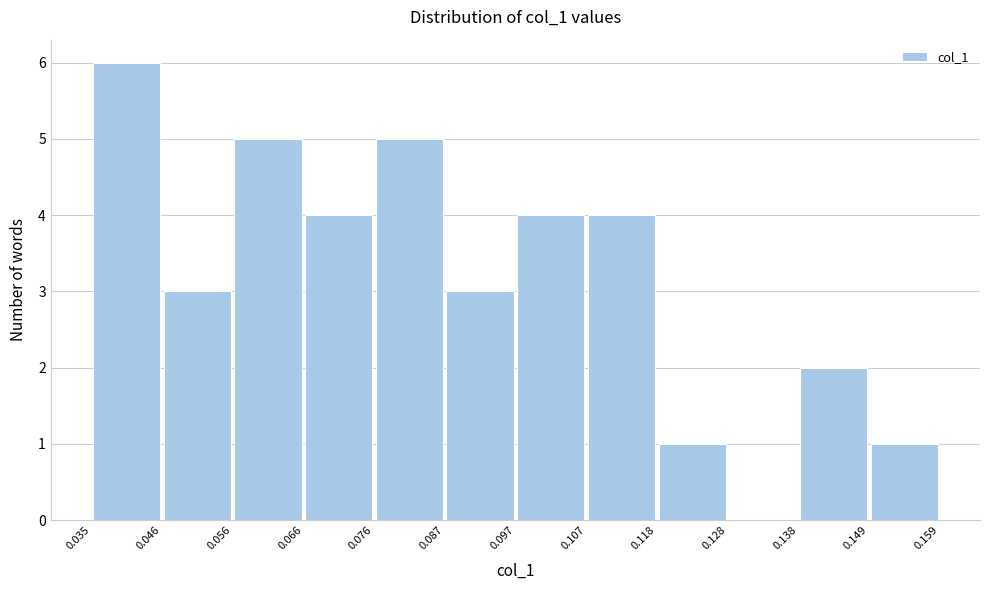

Which range on the x-axis has the tallest bar?

0.035 to 0.046